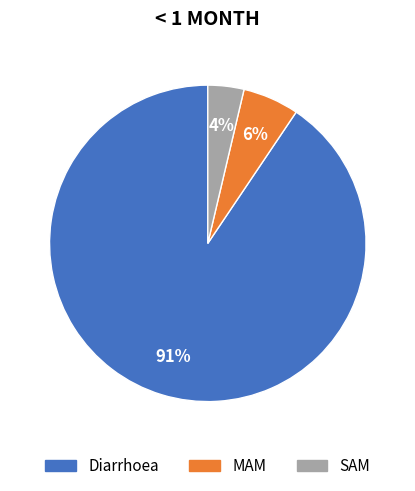

Rank the categories by value from lowest to highest.

SAM, MAM, Diarrhoea